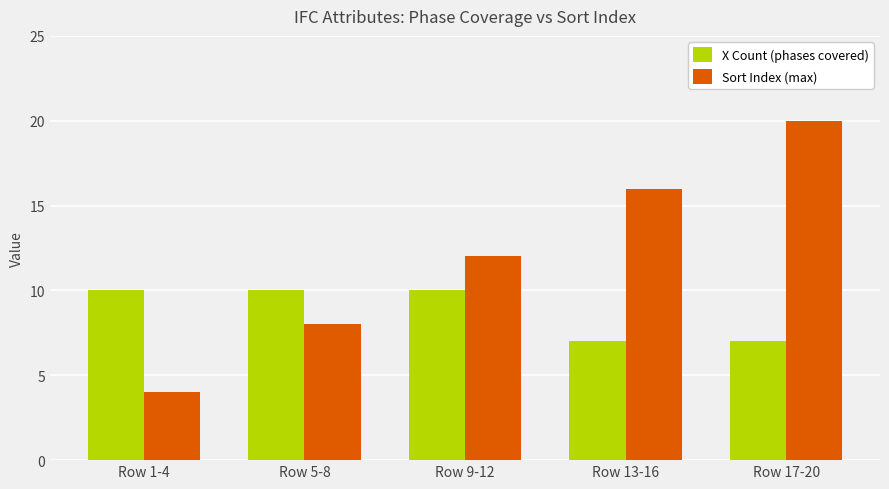

Which series changed the most between Row 1-4 and Row 13-16?

Sort Index (max)